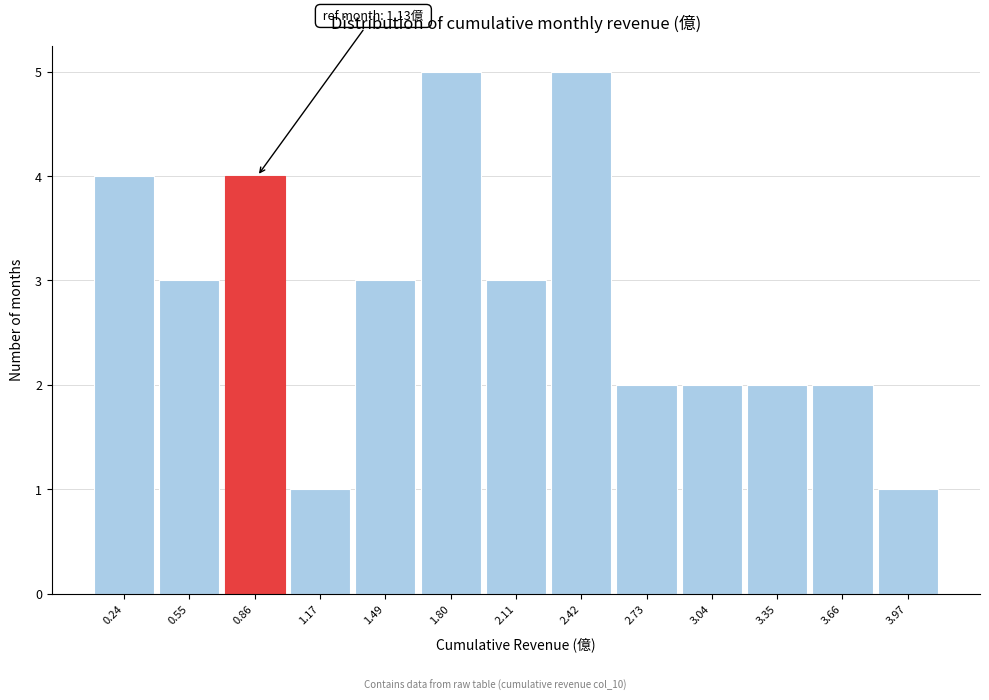

Reading left to right, list all the values displayed in this chart.

4	3	4	1	3	5	3	5	2	2	2	2	1